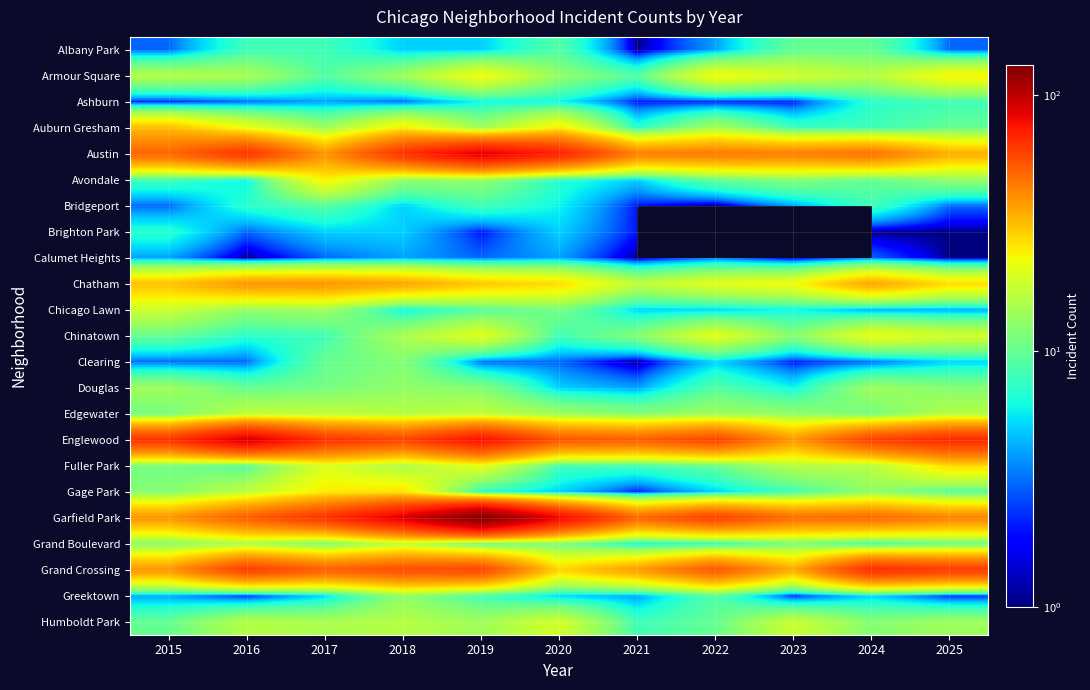

How many categories are shown in the chart?

11